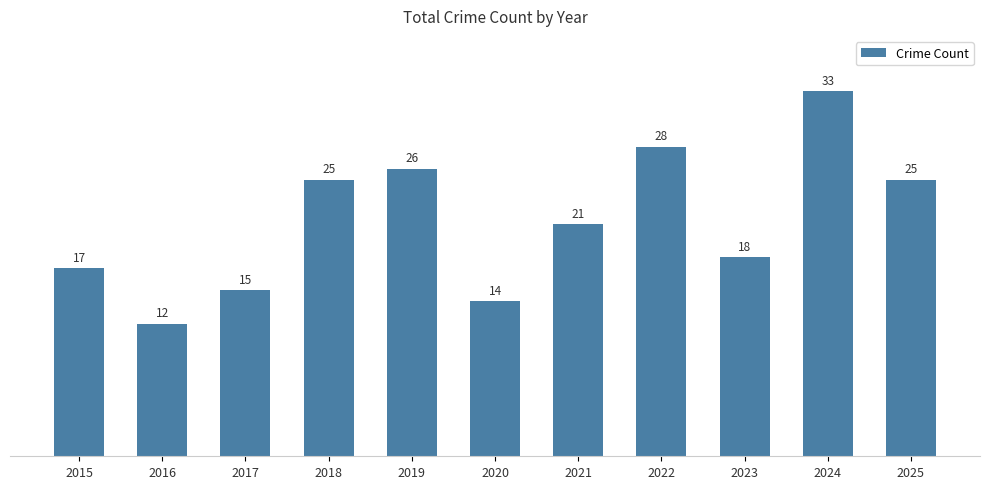

At which category does the chart reach its peak across all series?

2024